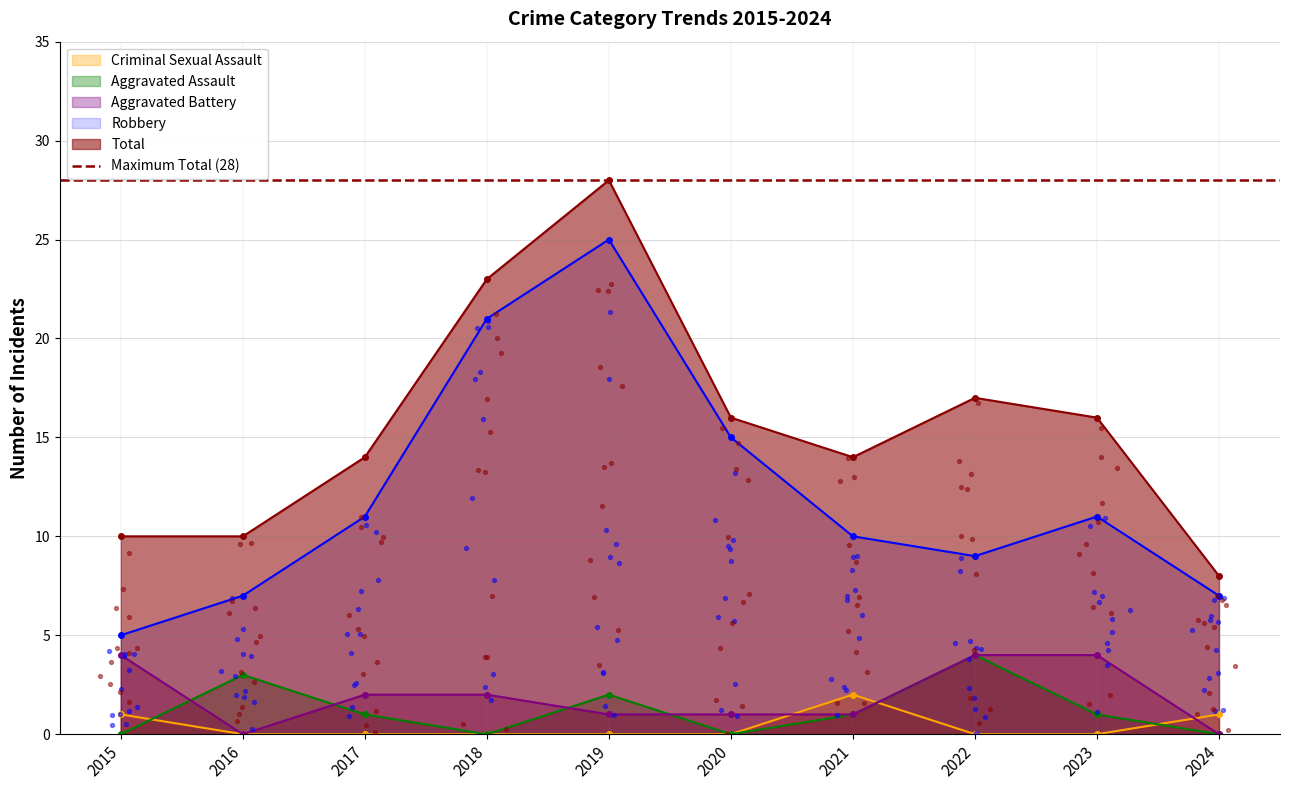

What are all the series names shown in the legend?

Aggravated Assault, Aggravated Battery, Criminal Sexual Assault, Robbery, Total